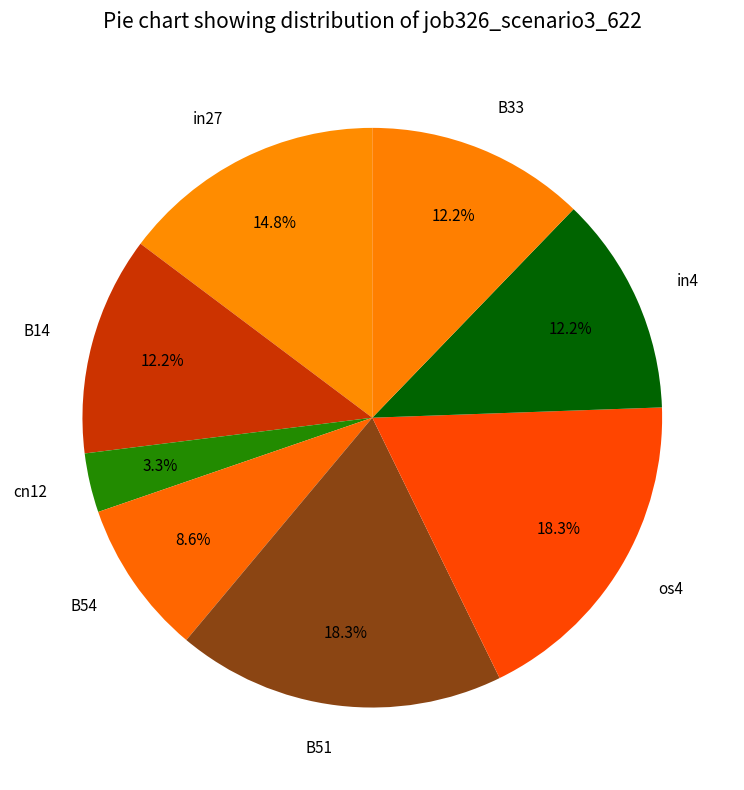

Does B51 account for over 50% of the chart?

No